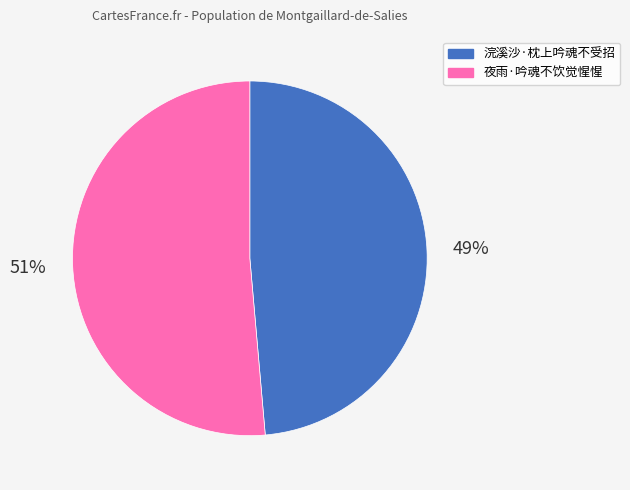

To the nearest percent, what is the average slice percentage?

50%